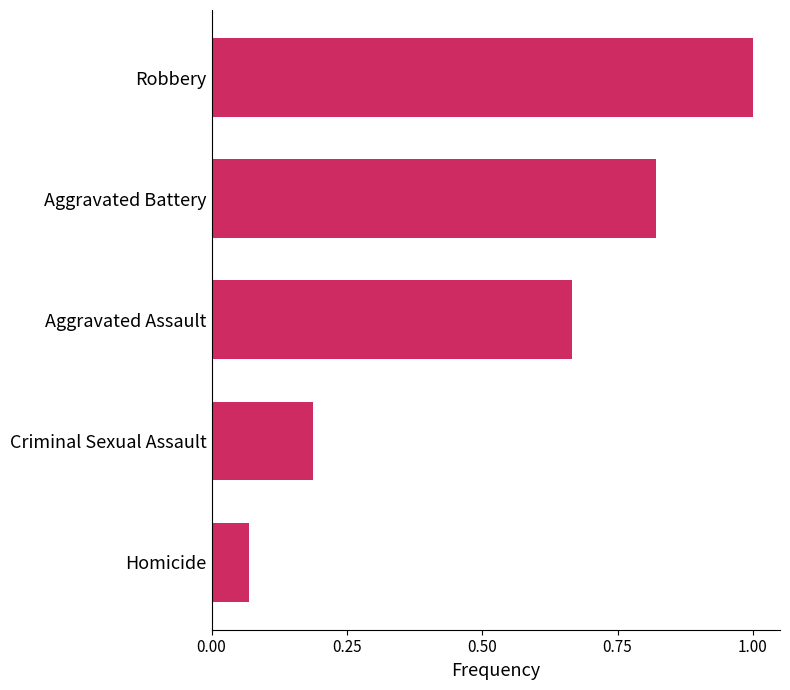

How many series are shown in this chart?

1